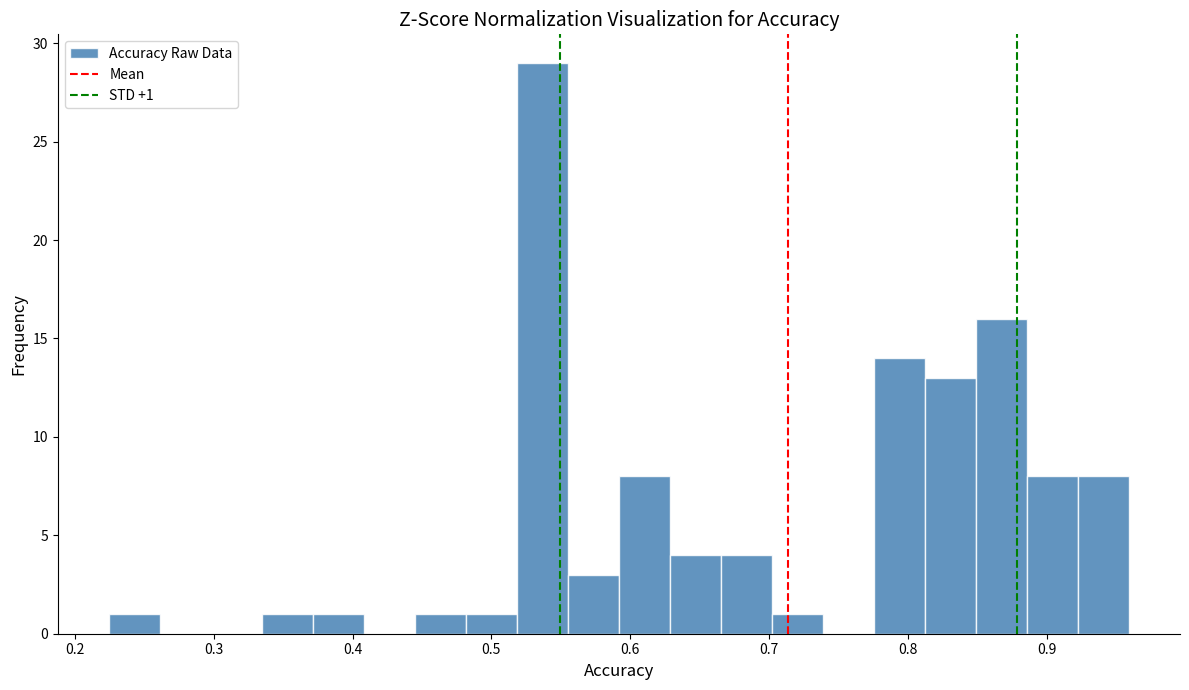

Read against the x-axis, roughly where is the centre of the tallest bar?

0.54